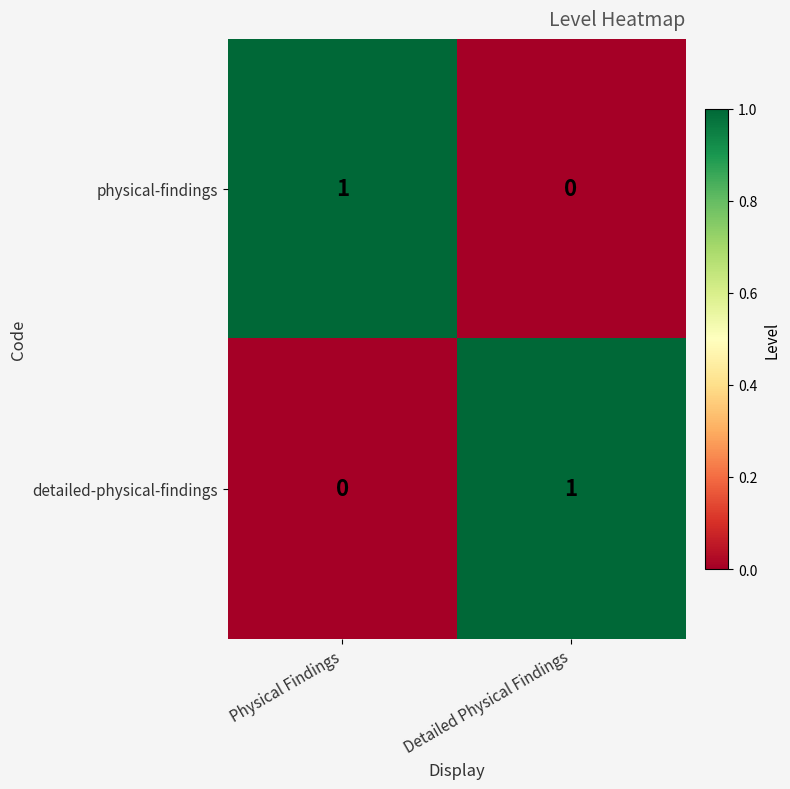

Reading left to right, what are all the values shown in this chart?

physical-findings: 1	0
detailed-physical-findings: 0	1